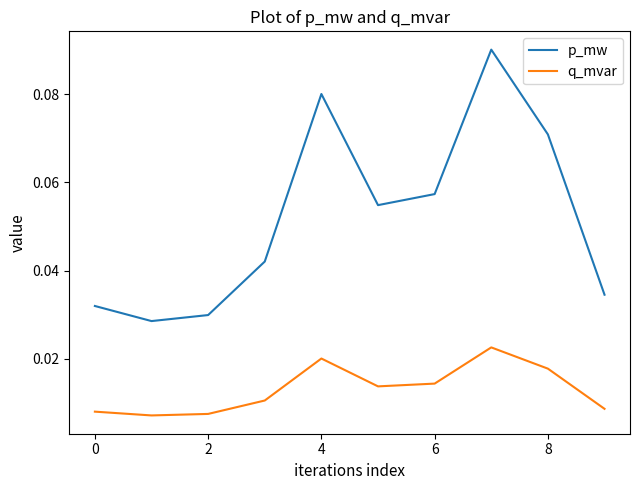

In p_mw, how many points are higher than both neighbors (excluding endpoints)?

2